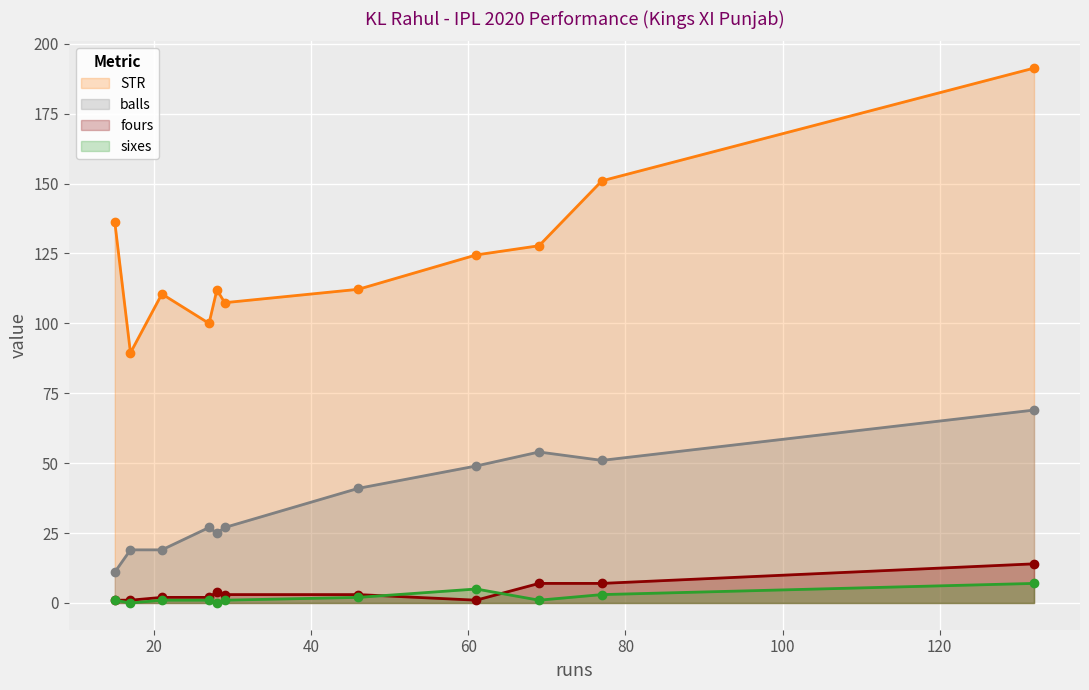

Read the balls value at 21.

19.0